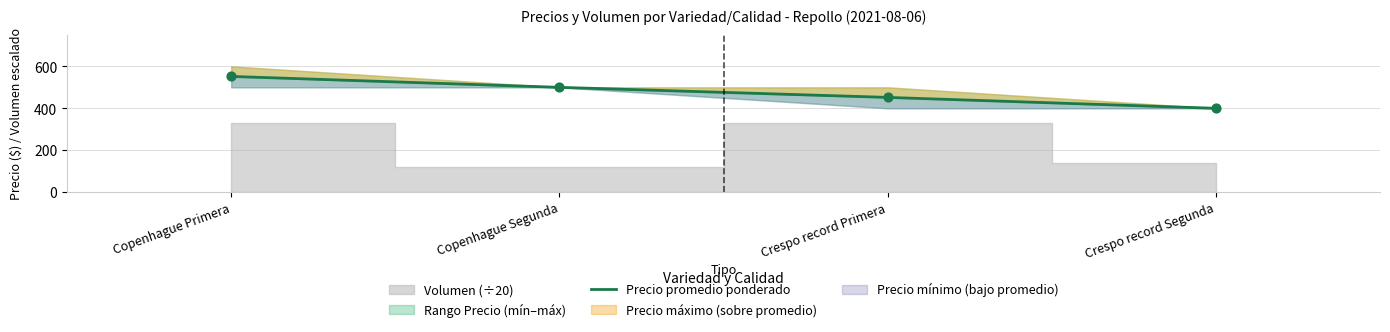

What is the ratio of the value at Copenhague Segunda to the value at Crespo record Primera?

1.1